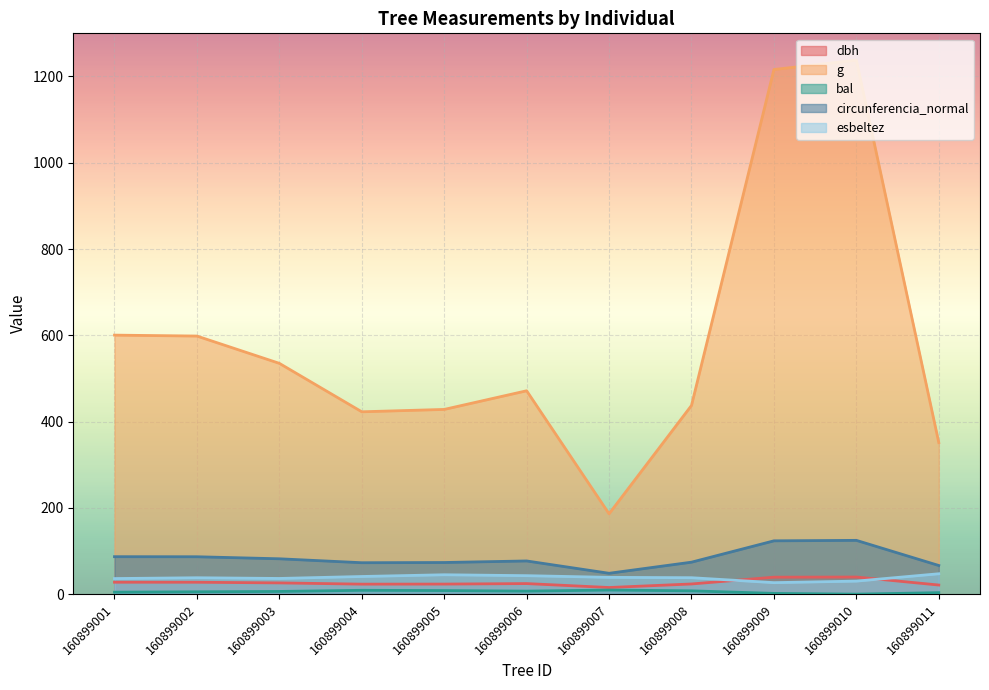

Which category has the highest value in the g series?

160899010